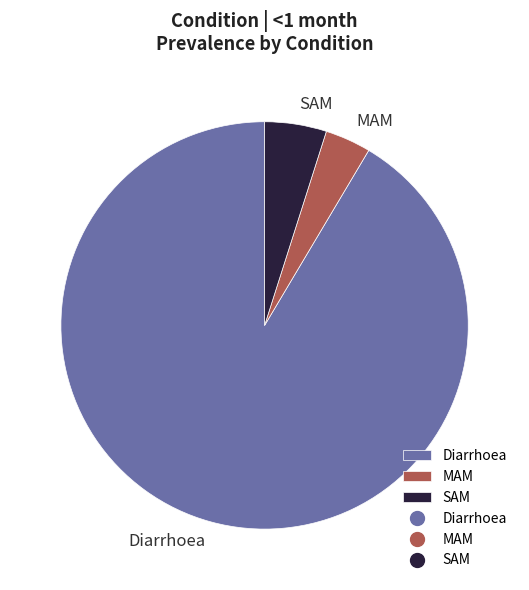

Count the number of slices in the pie.

3